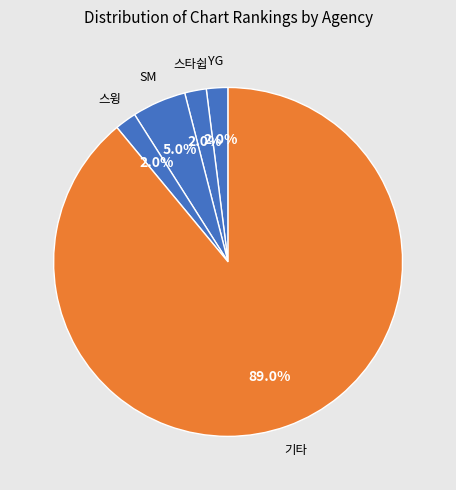

To the nearest percent, what is the difference between the largest and smallest slice percentages?

87%